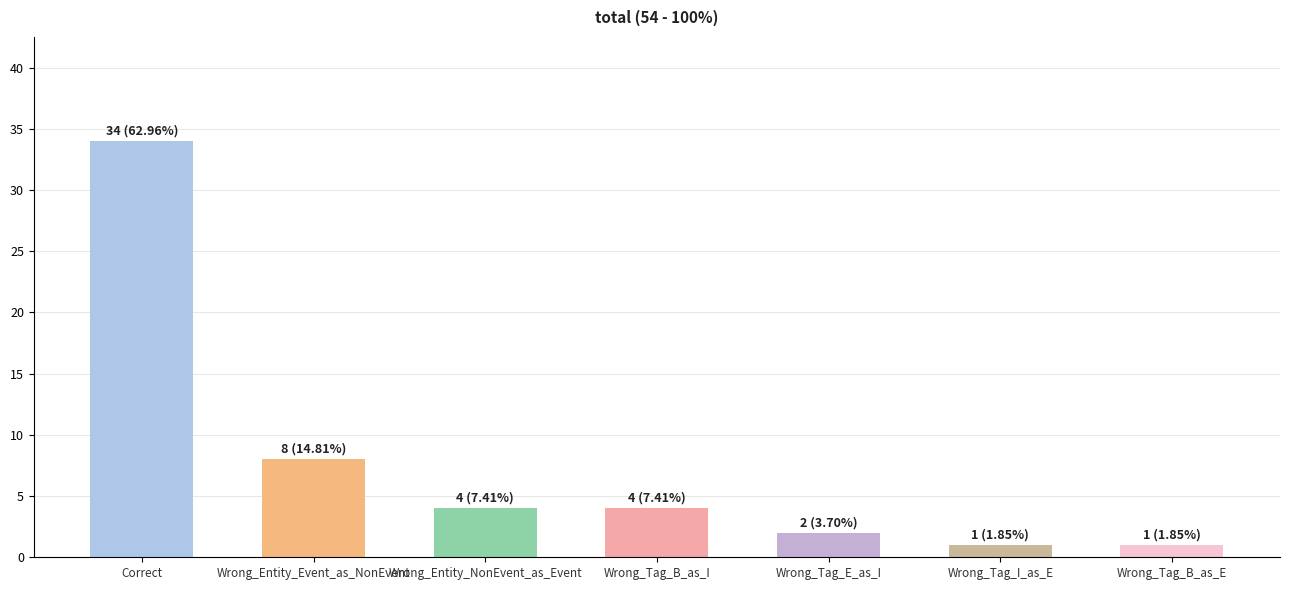

What is the sum of all values?

54